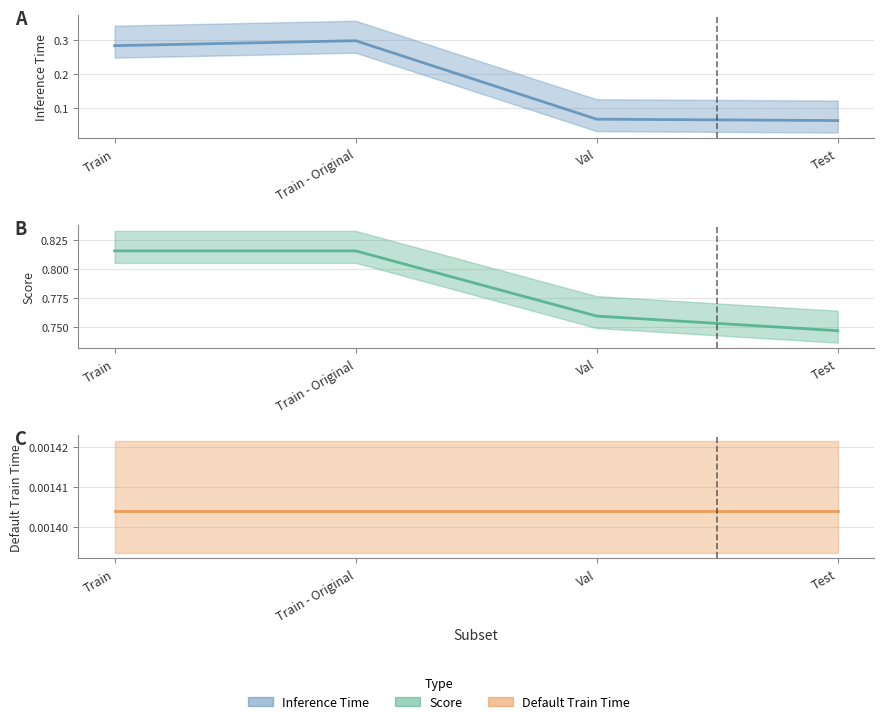

Where is Inference Time (line) nearest to the value 0?

Test